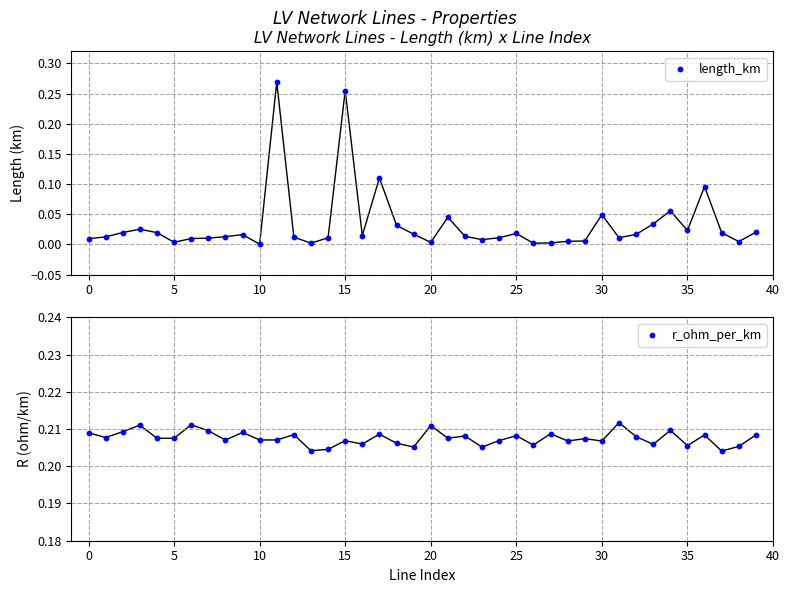

Which series contains the highest Y value?

length_km